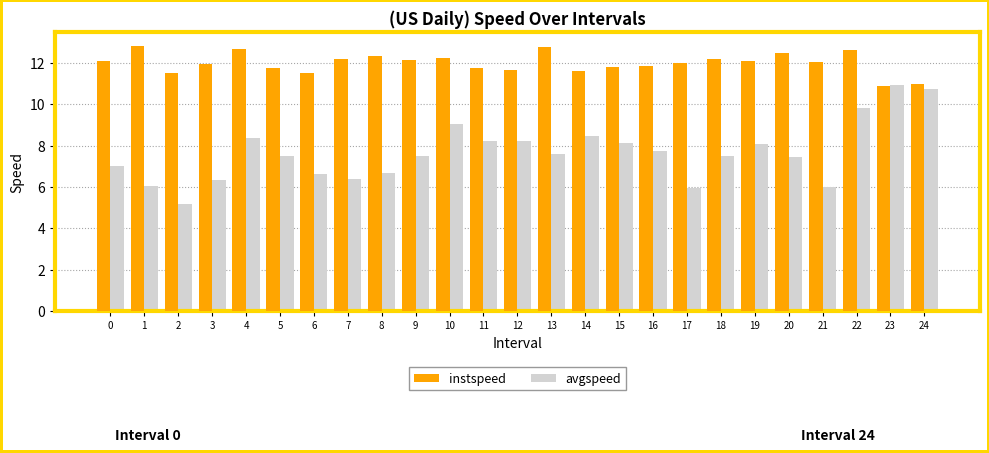

What is the difference between the avgspeed values at 6 and 19?

1.4